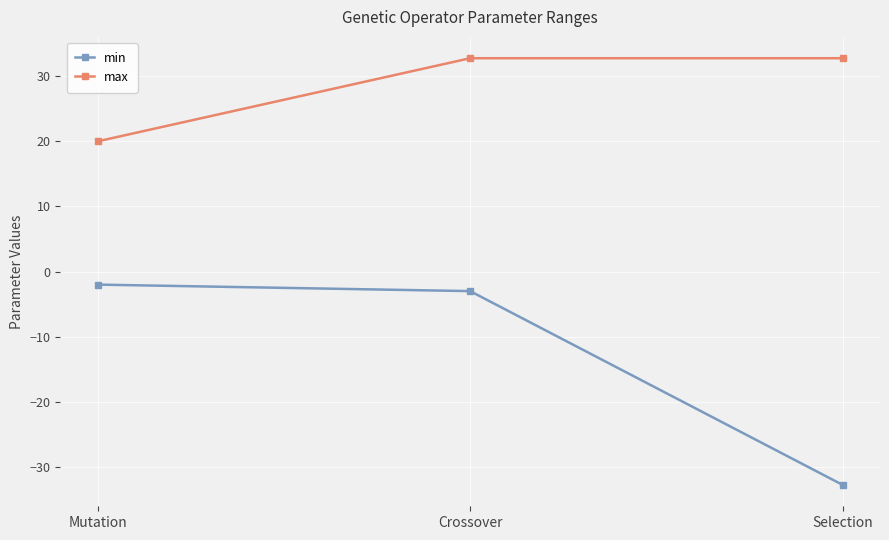

Rank the series at Crossover from lowest to highest value.

min, max